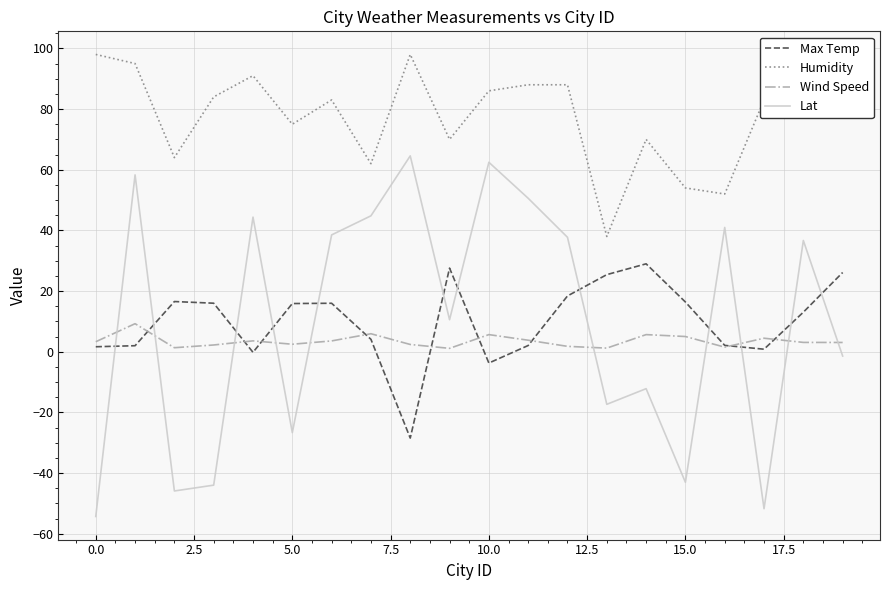

True or false: Humidity and Max Temp cross at least once.

False